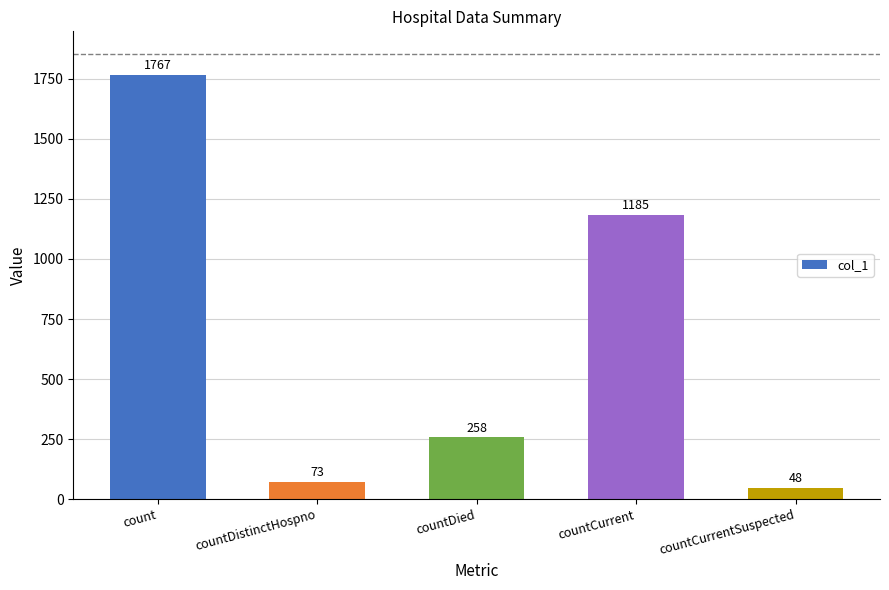

What is the label of the 5th bar from the left?

countCurrentSuspected